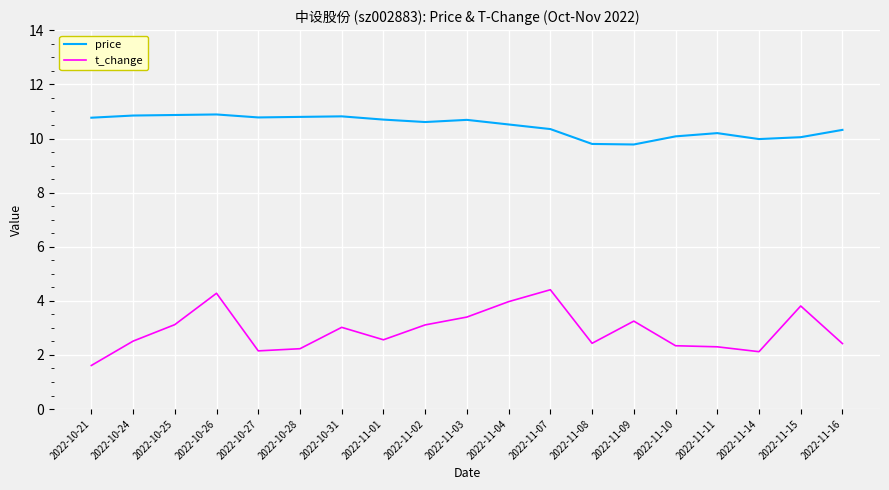

The value of t_change at 2022-11-08 is 4.0. True or false?

False